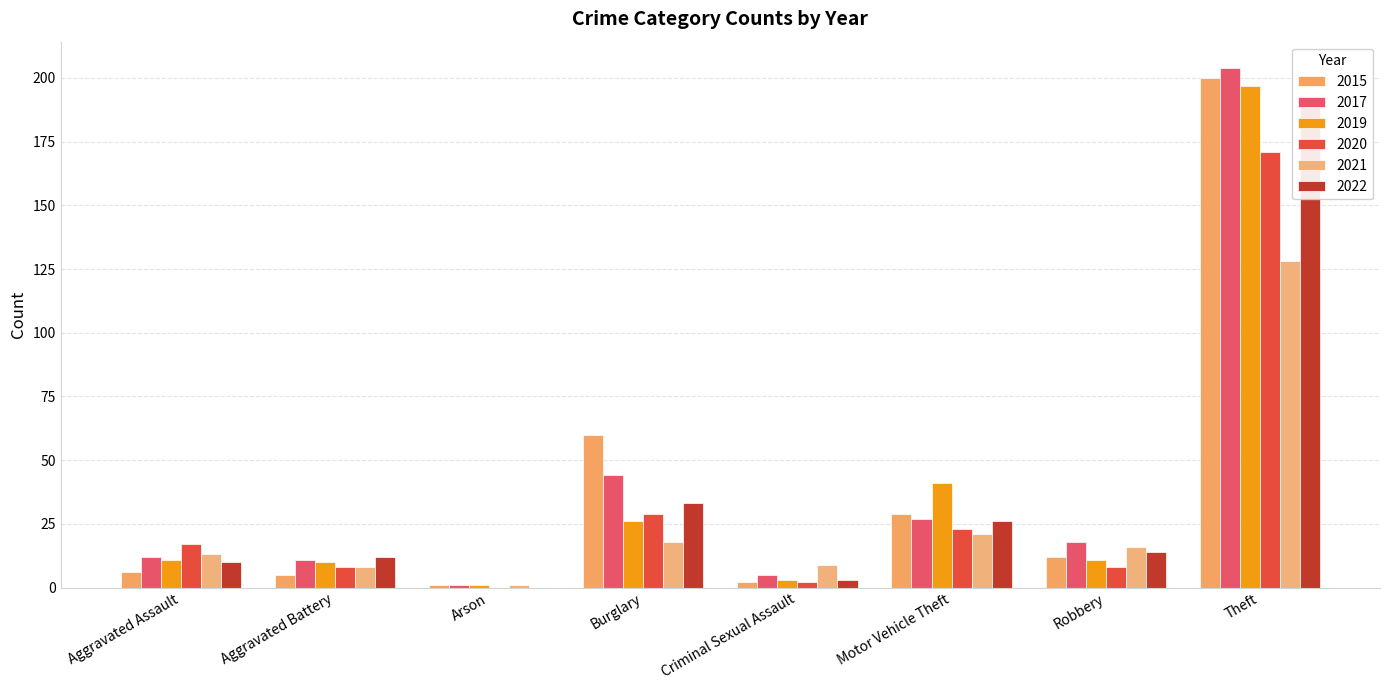

At which label does 2020 reach its peak?

Theft